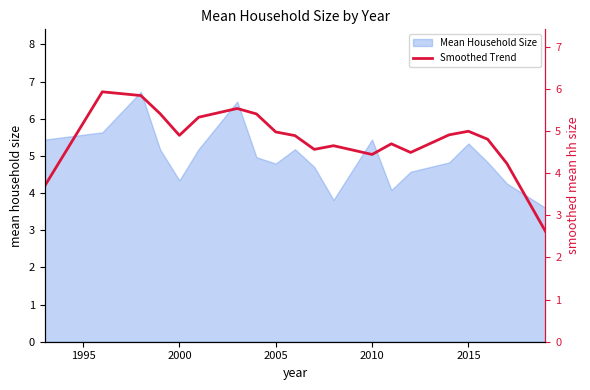

True or false: Mean Household Size has a value of 6.5 at 2005.

False